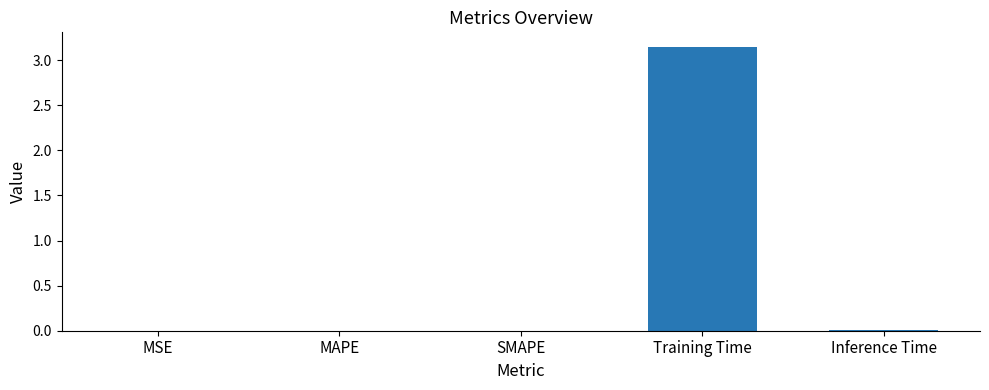

Which category has the highest value across all series?

Training Time